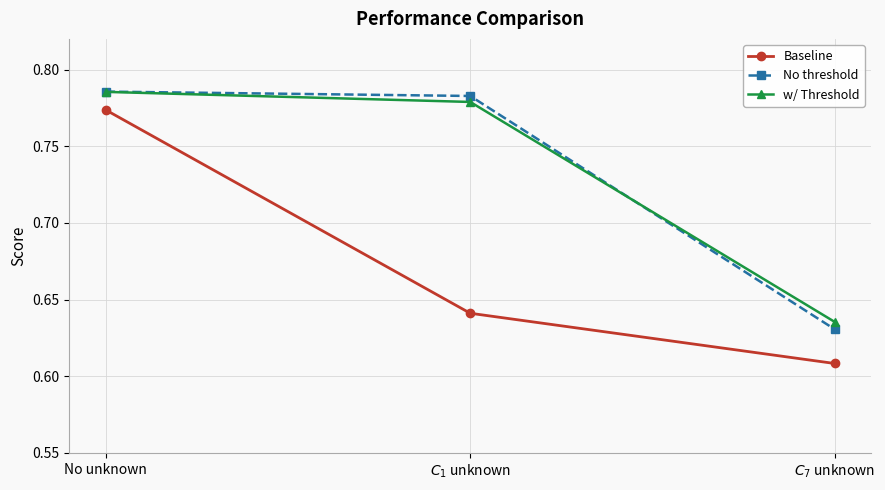

Count the Baseline values in the range 0 to 1.

3